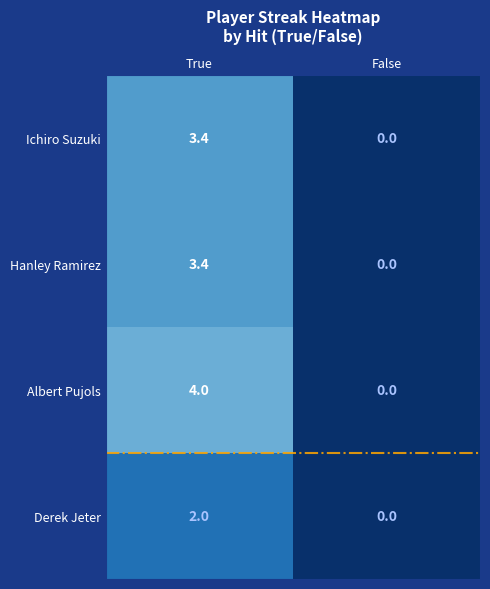

How many distinct data groups are displayed?

4